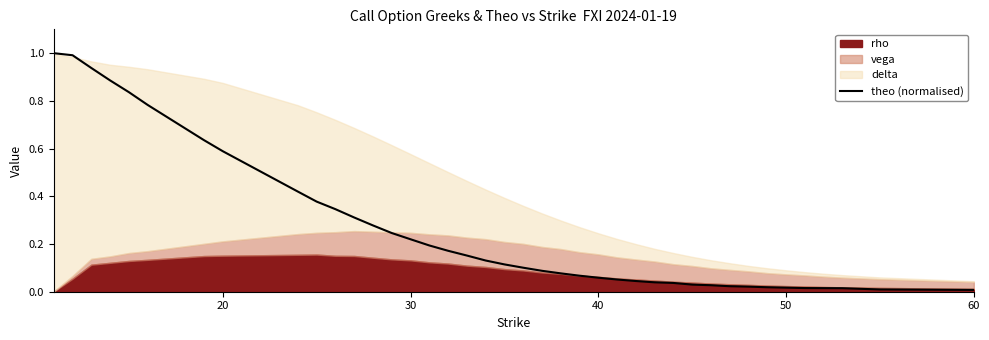

What is the maximum value for theo (normalised)?

1.0